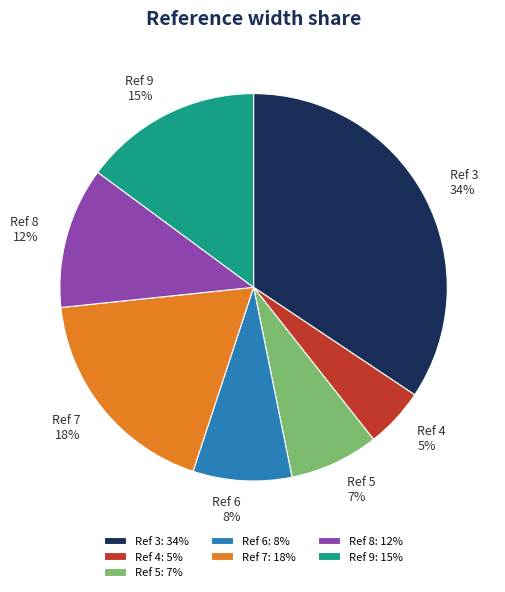

Is there any slice that represents more than half of the pie?

No